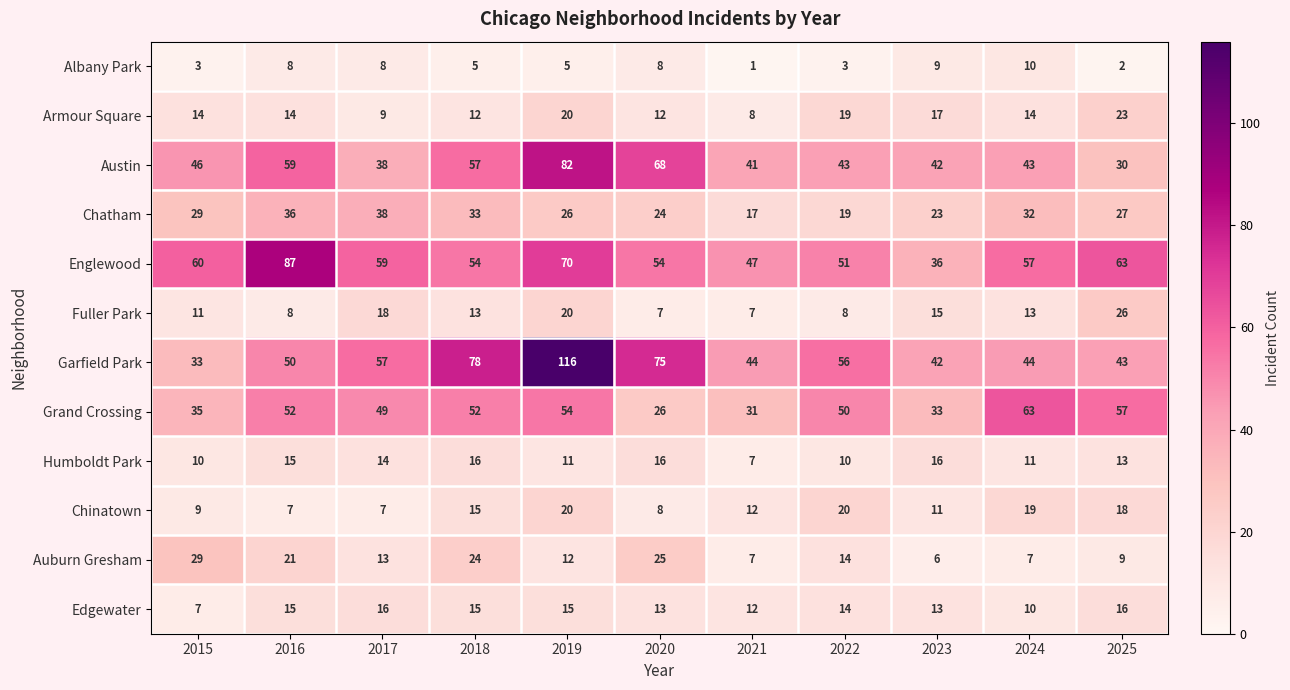

What is the average value of the Garfield Park series?

58